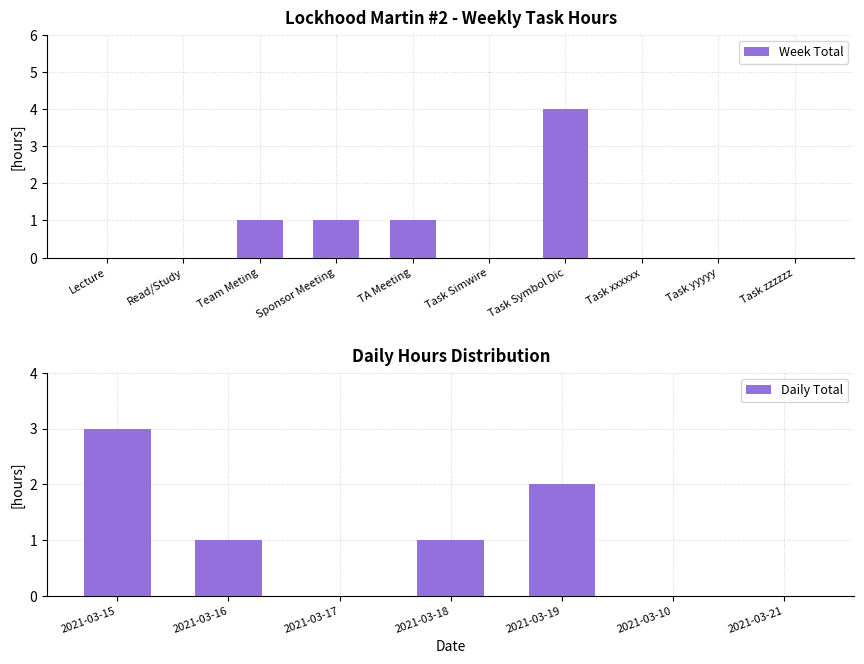

List the labels in order of value, smallest first.

Lecture, Read/Study, Task Simwire, Task xxxxxx, Task yyyyy, Task zzzzzz, Team Meting, Sponsor Meeting, TA Meeting, Task Symbol Dic